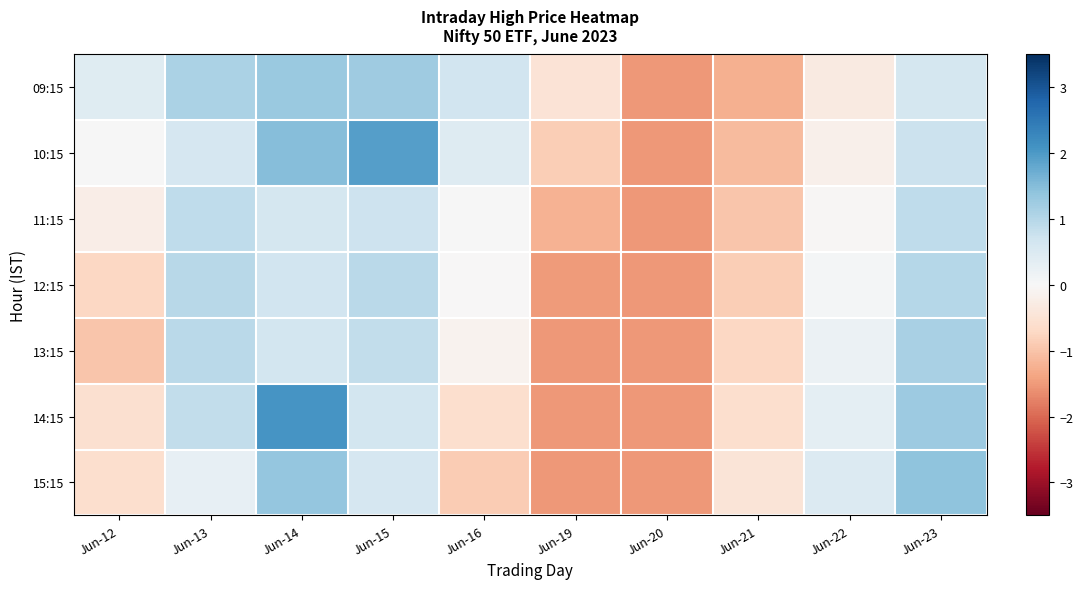

List the series in order of their peak value, highest first.

14:15, 10:15, 15:15, 09:15, 13:15, 12:15, 11:15